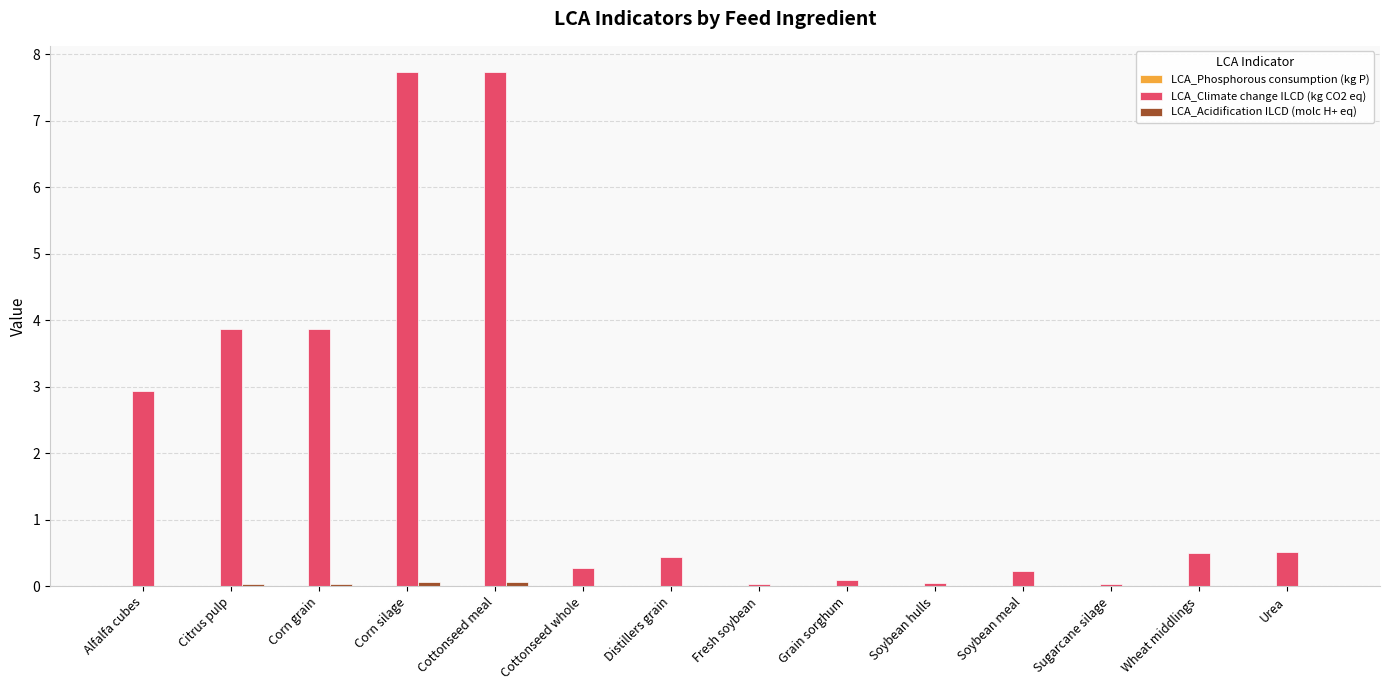

What is the greatest value displayed?

7.7